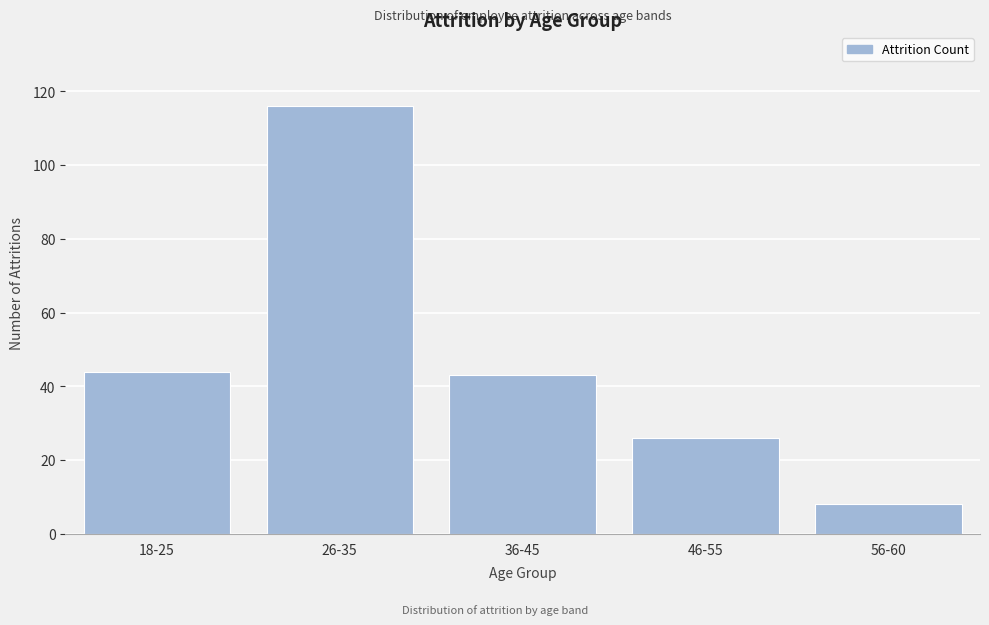

Reading right to left, extract all data points from this chart.

8	26	43	116	44